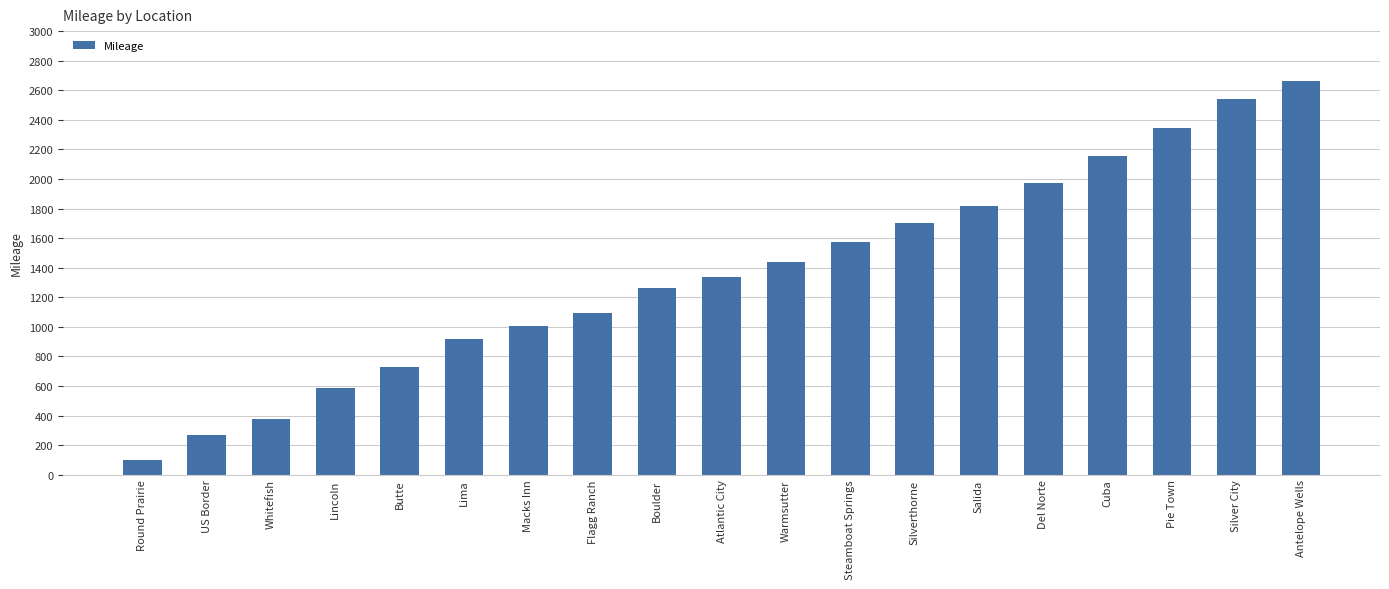

Read the value at Cuba.

2156.3